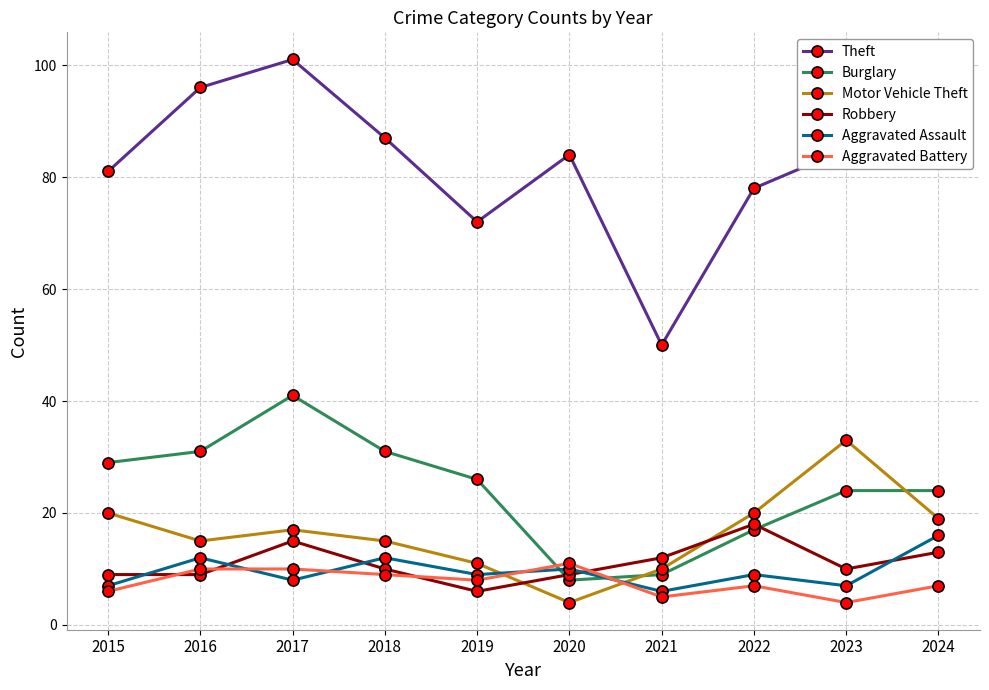

What value does the Burglary series have at 2019, to the nearest 10?

30